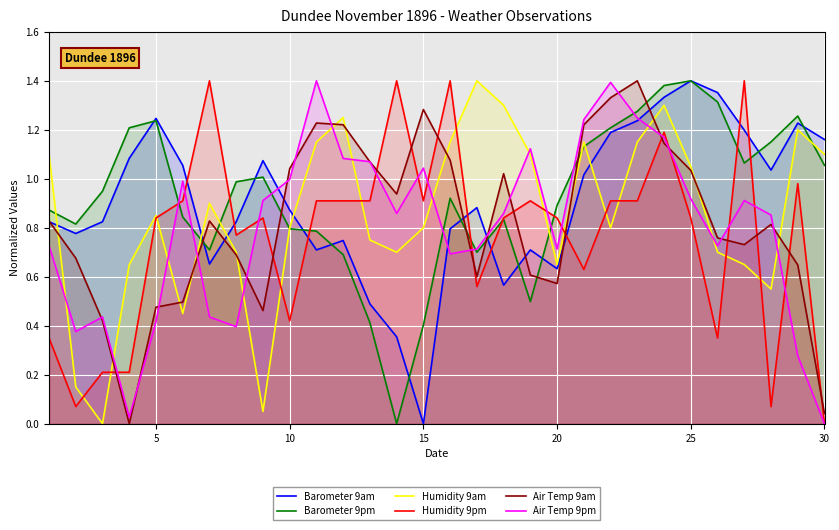

What are all the series names shown in the legend?

Barometer 9am, Barometer 9pm, Humidity 9am, Humidity 9pm, Air Temp 9am, Air Temp 9pm